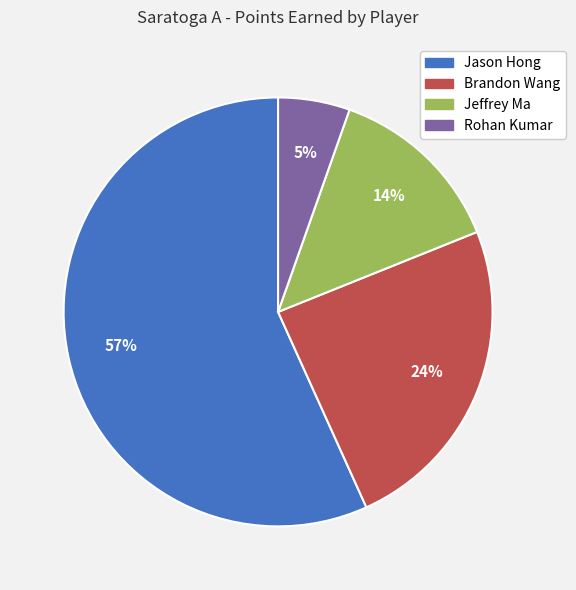

Which category has the biggest portion of the pie?

Jason Hong